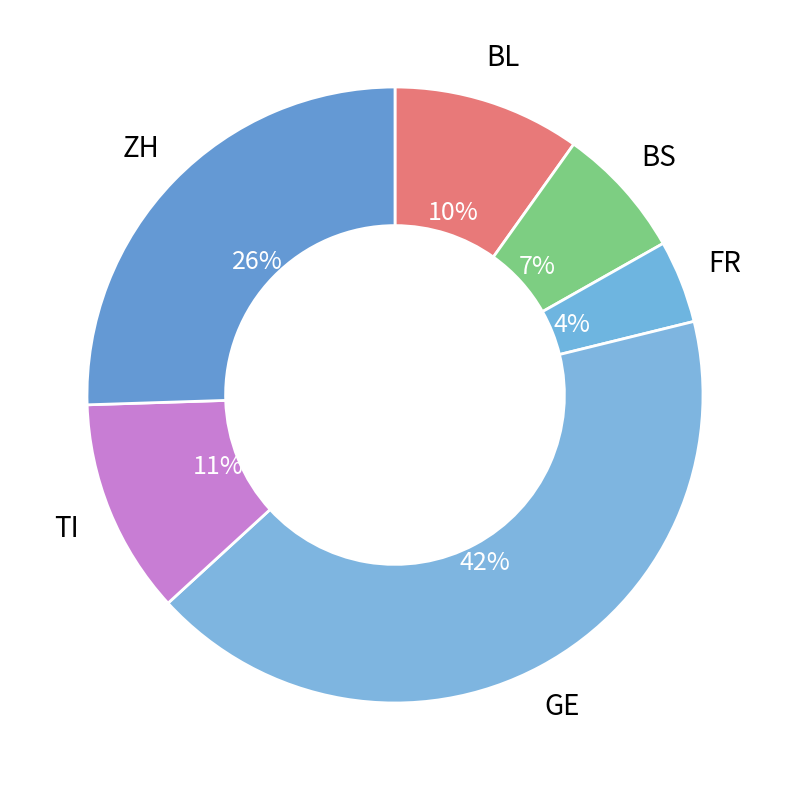

Count the number of slices in the pie.

6